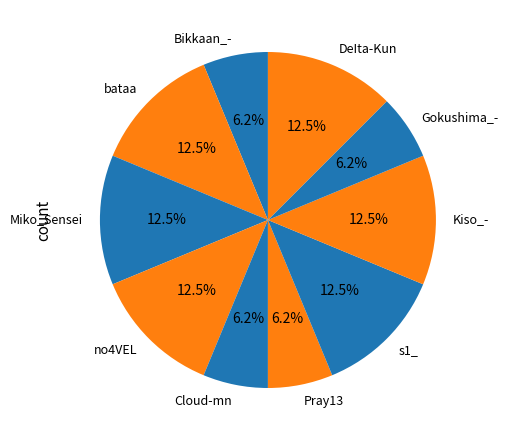

Count the number of slices in the pie.

10